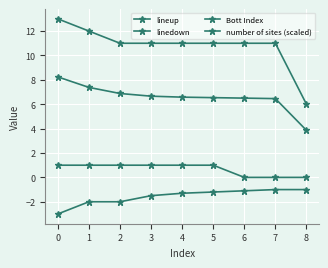

What is the greatest value displayed?

13.0